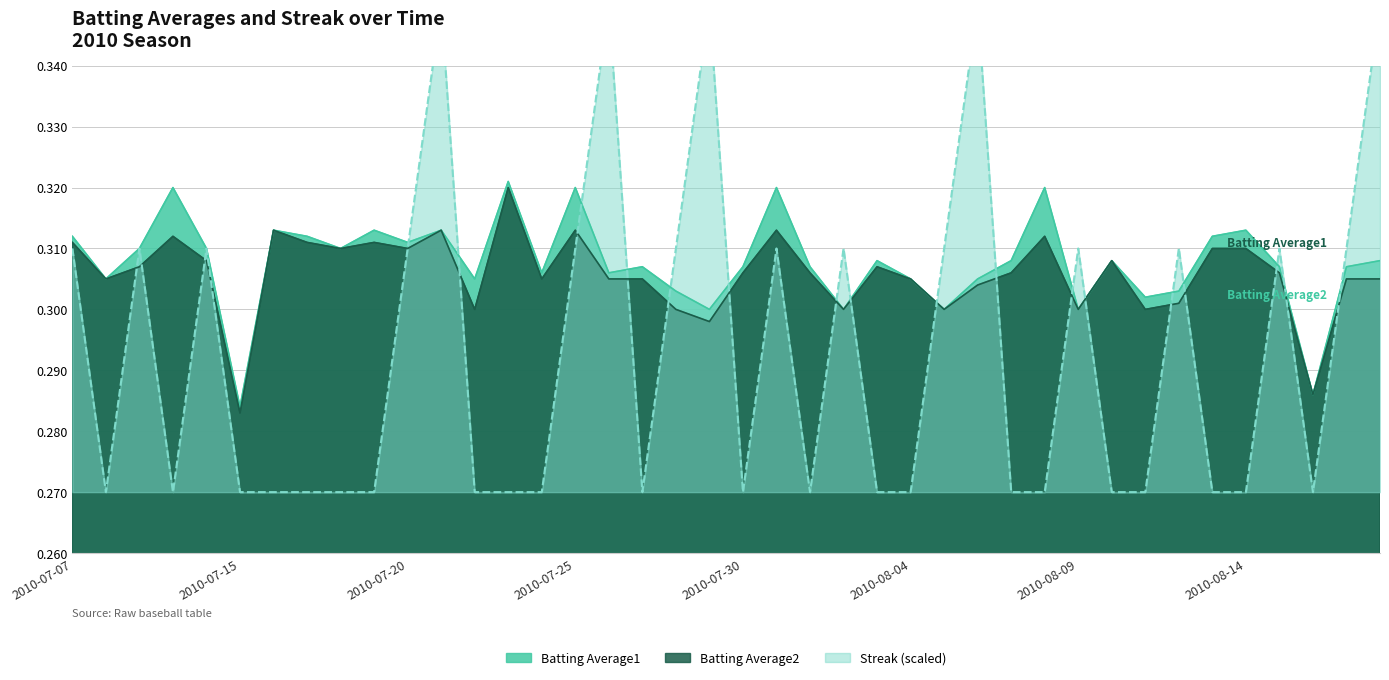

True or false: Streak and Batting Average2 intersect in this chart.

True